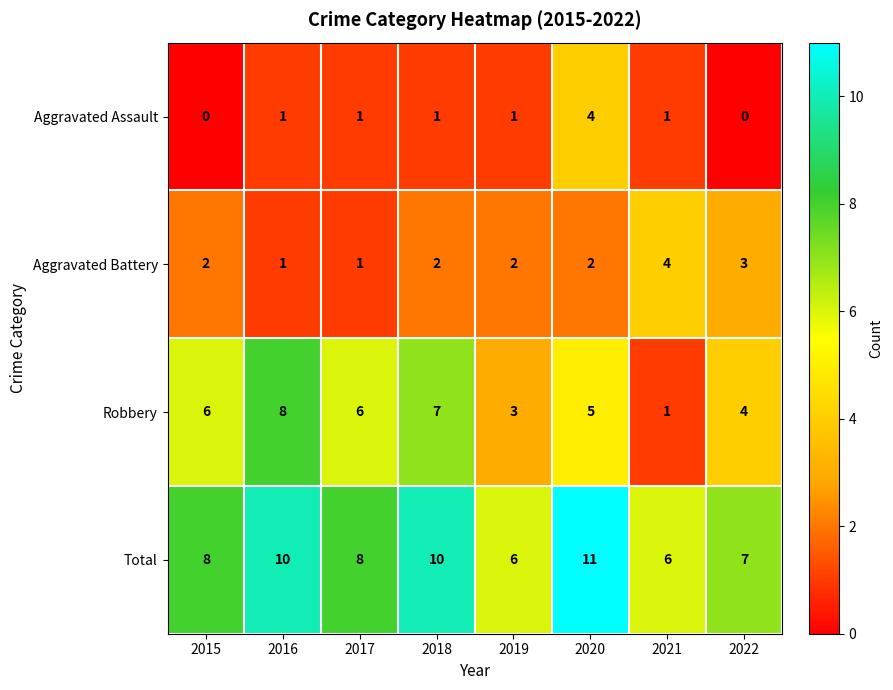

What is the sum of the Total values at 2022 and 2018?

17